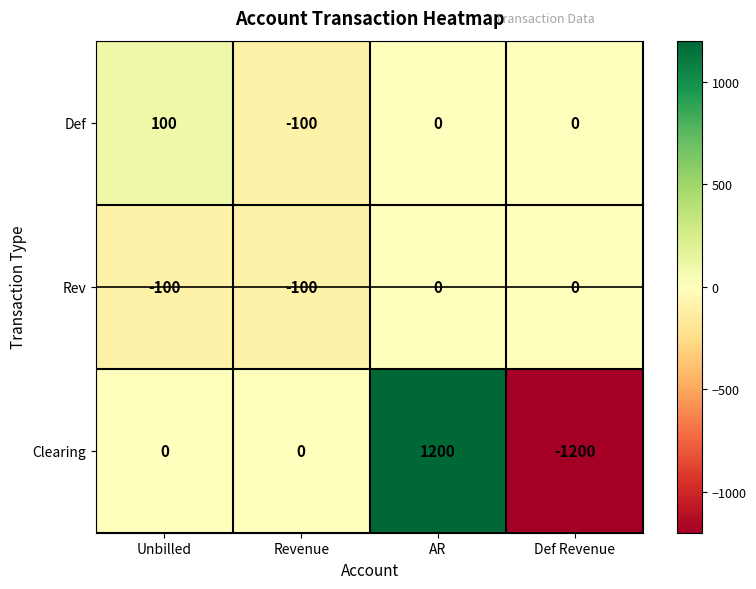

At which category does the chart reach its minimum across all series?

Def Revenue